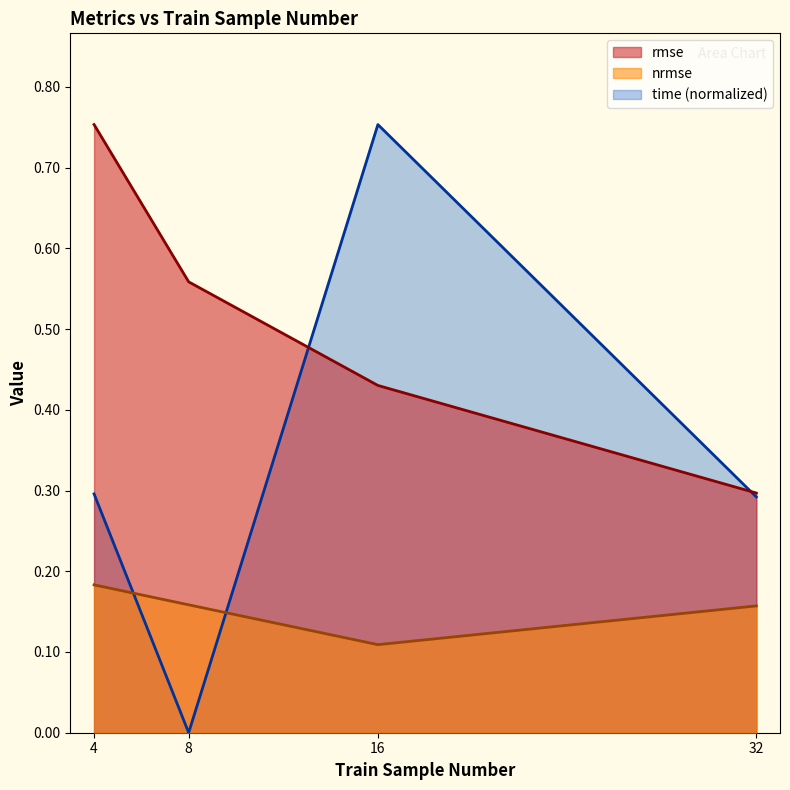

The value of rmse at 32 is 0.3. True or false?

True